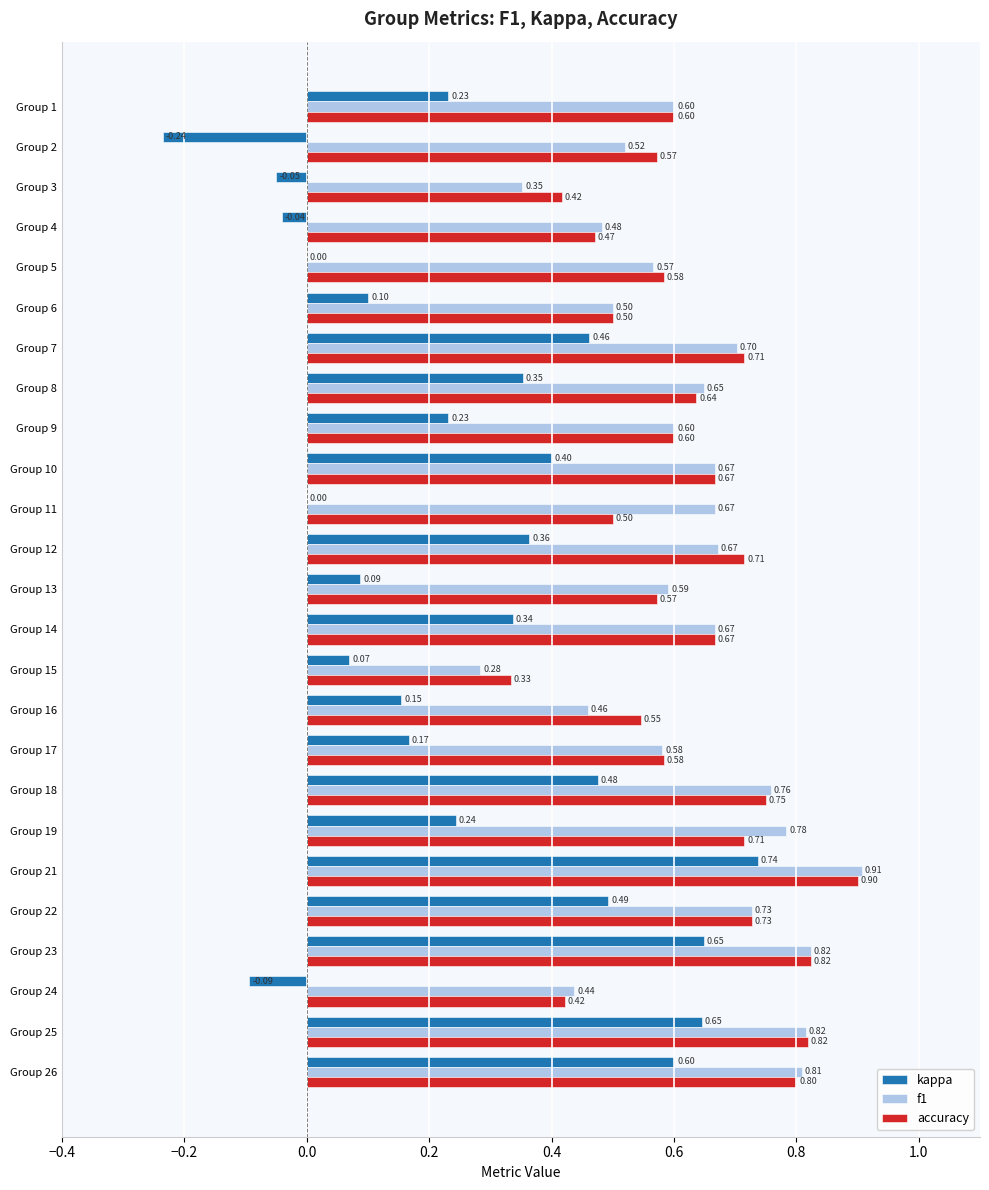

What is the sum of the f1 values at Group 12 and Group 10?

1.3